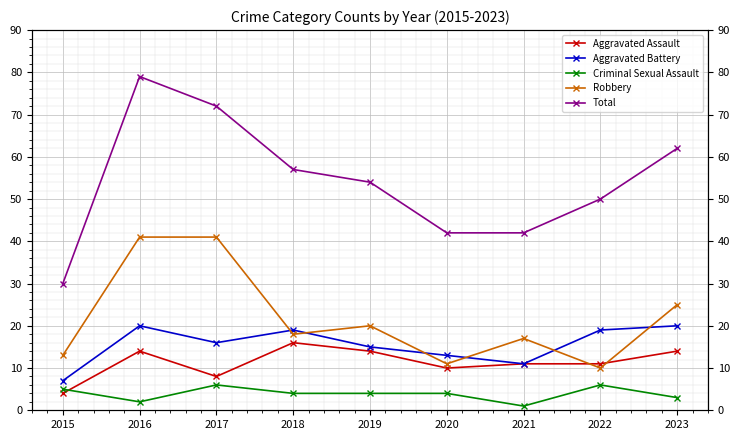

Is it true that Total equals 23 at 2019?

False